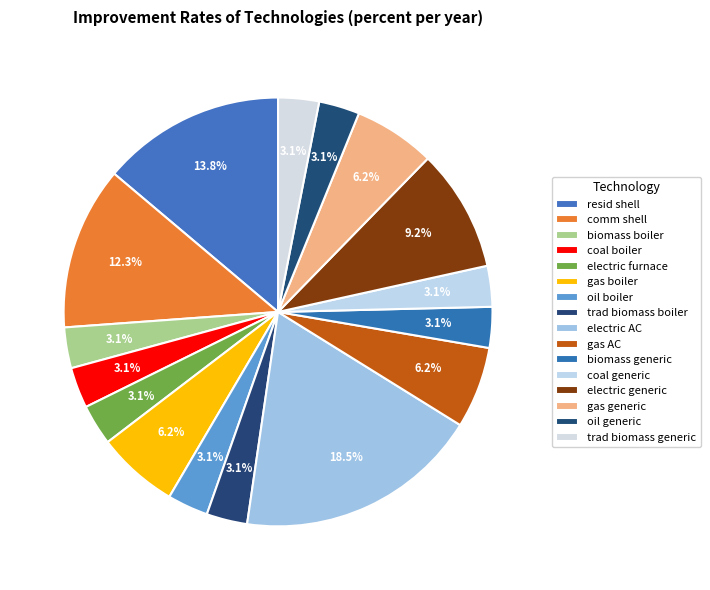

Count the number of slices in the pie.

16